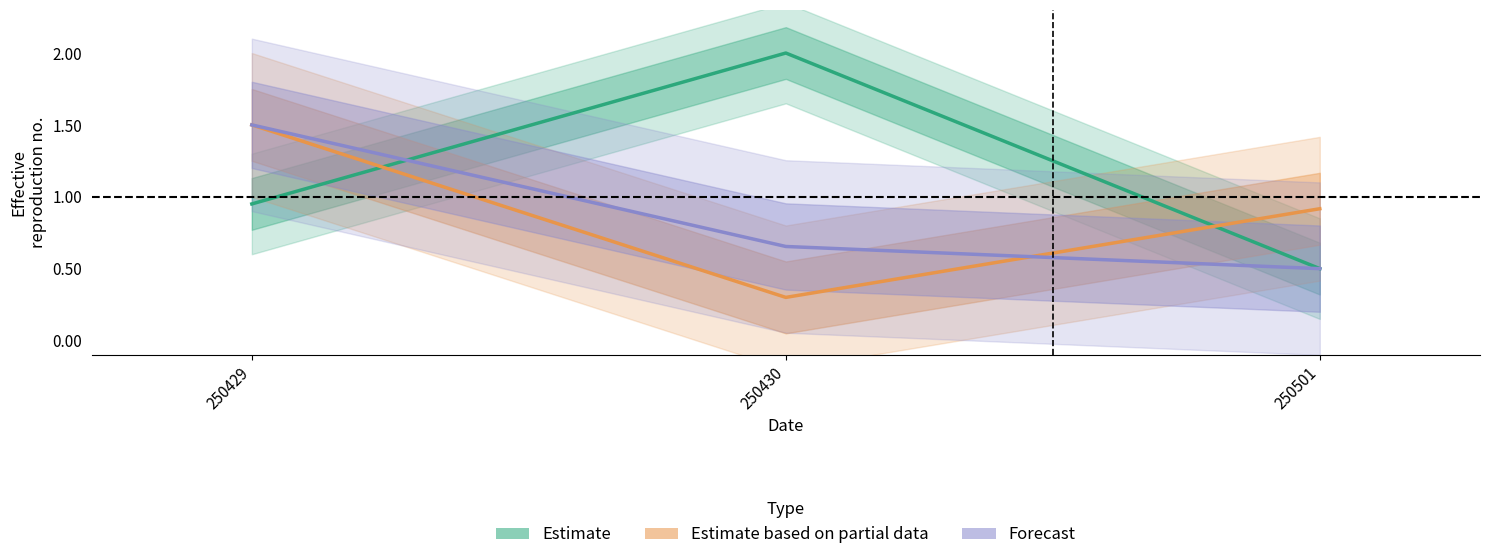

True or false: Forecast has a value of 0.5 at 250501.

True